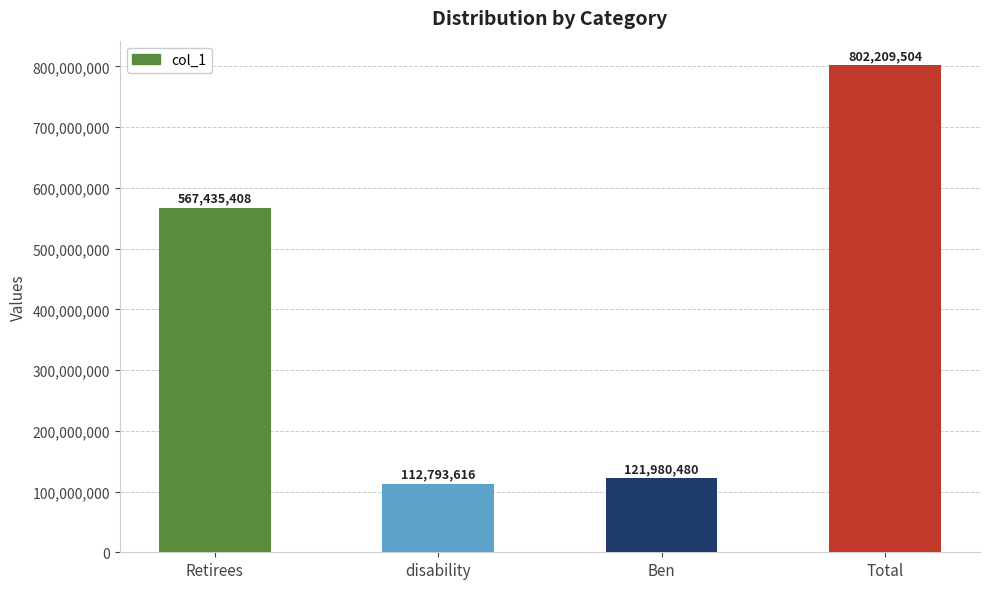

What is the value of the 1st bar from the left?

567435408